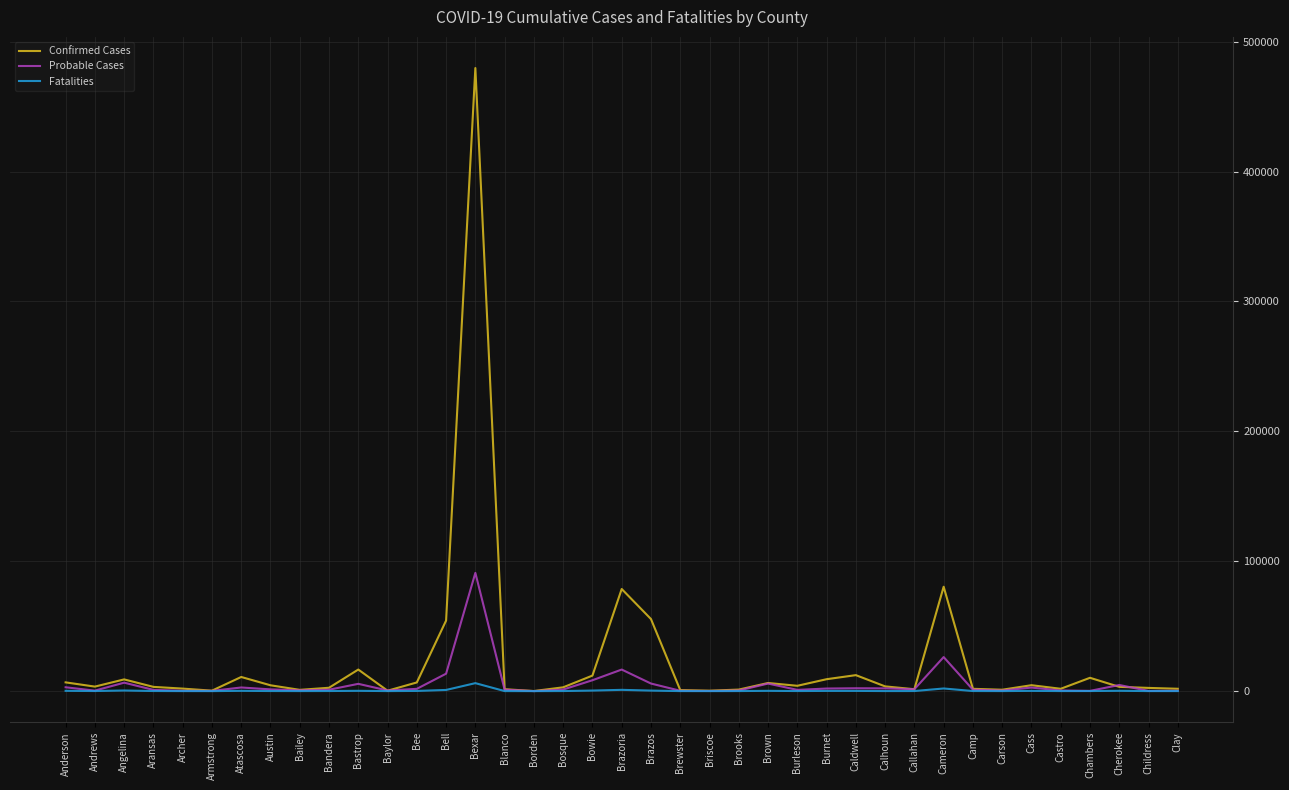

The Confirmed Cases series shows 704518 at Bexar. True or false?

False